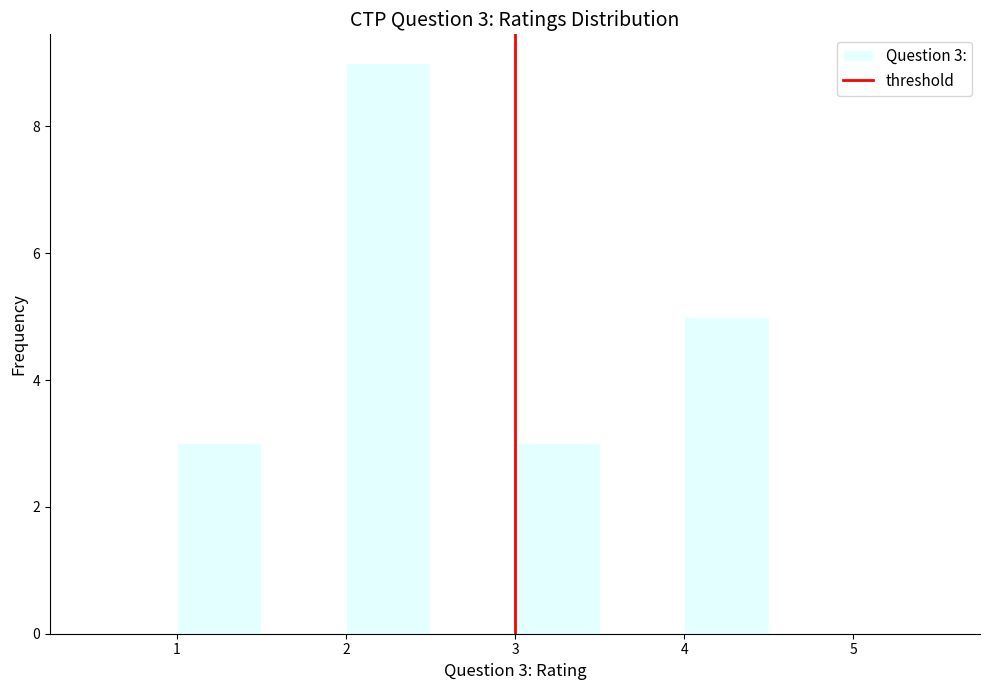

Which range on the x-axis has the tallest bar?

2.0 to 2.5